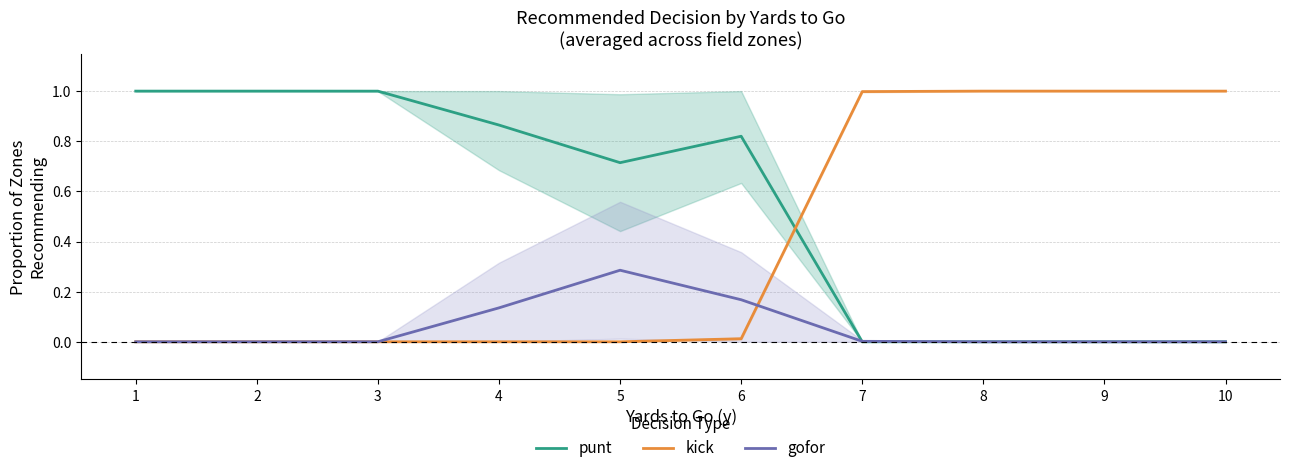

How many times do kick and gofor cross each other?

1